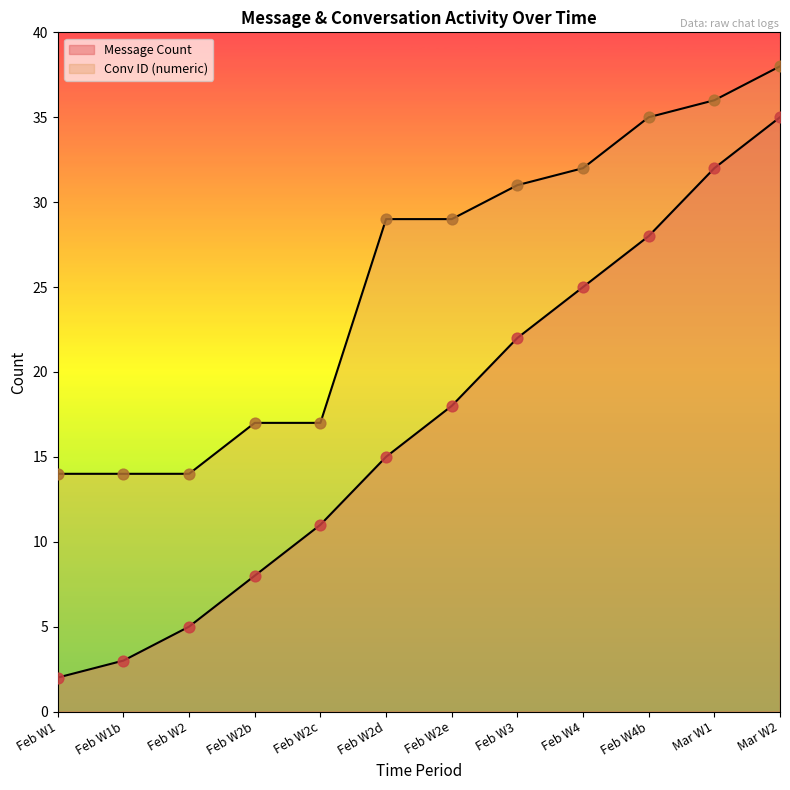

What is the total value across all series at Feb W4?

57